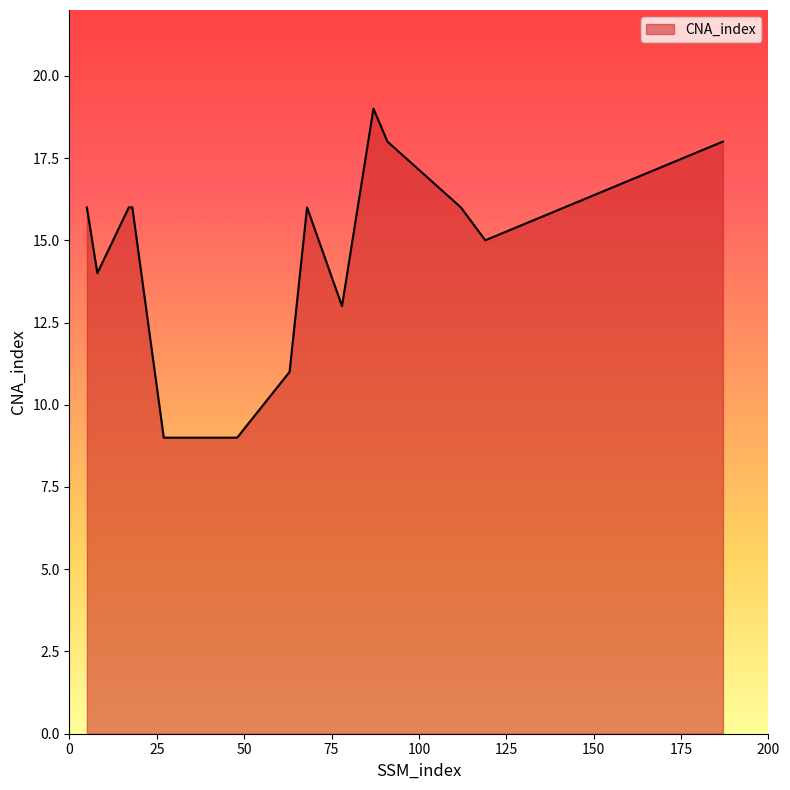

What is the minimum value shown in the chart?

9